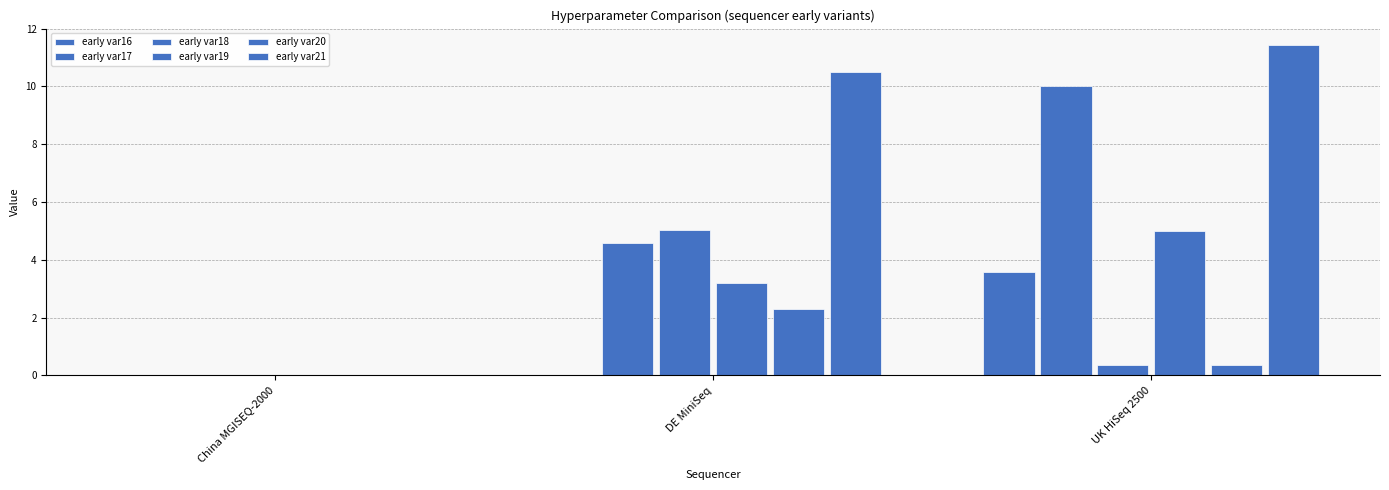

What is the value of the early var17 bar at the 2nd from the left?

4.6